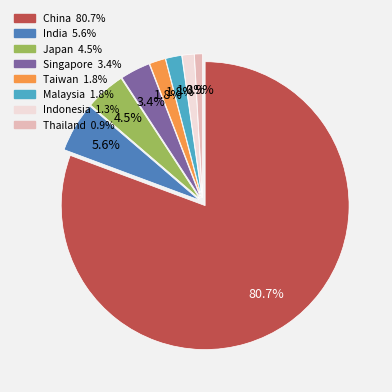

Is it true that India is 19% of the pie?

False